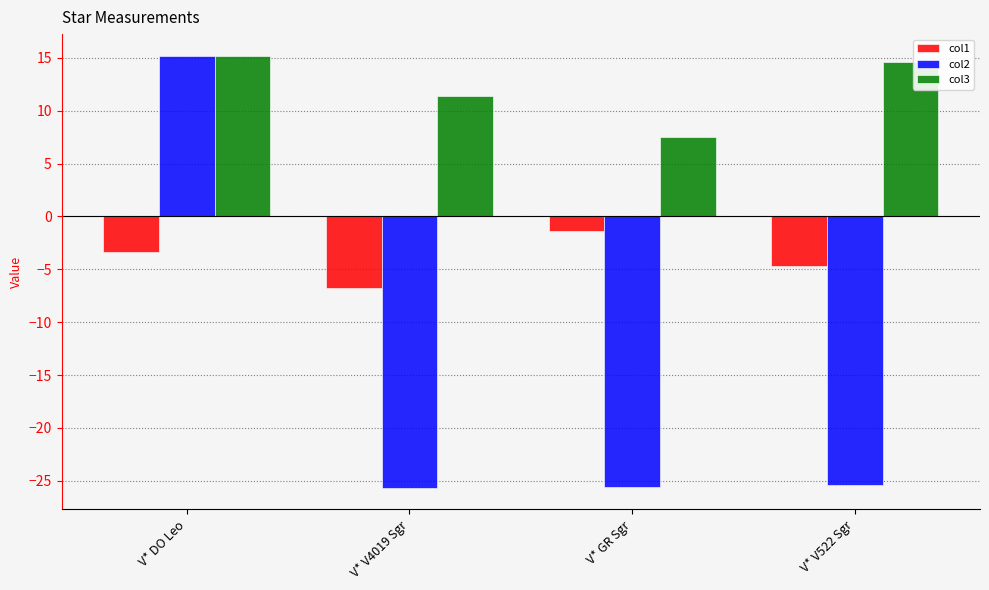

What is the difference between the maximum and second lowest values in the col2 series?

40.8